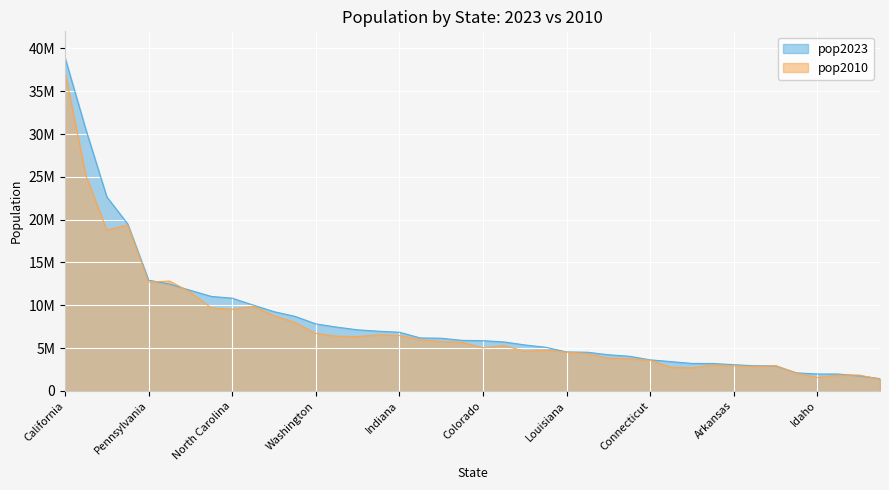

What is the label of the 4th point from the right?

Idaho